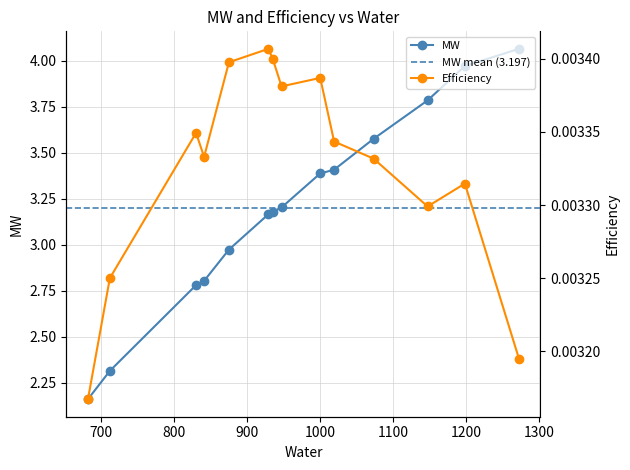

Where does the MW series first go above 3?

929